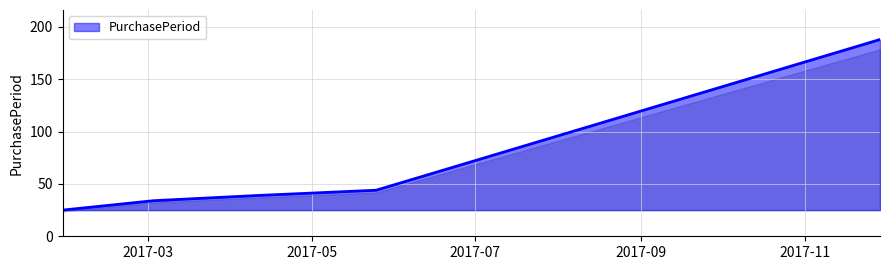

What is the difference between the second highest and second lowest values?

10